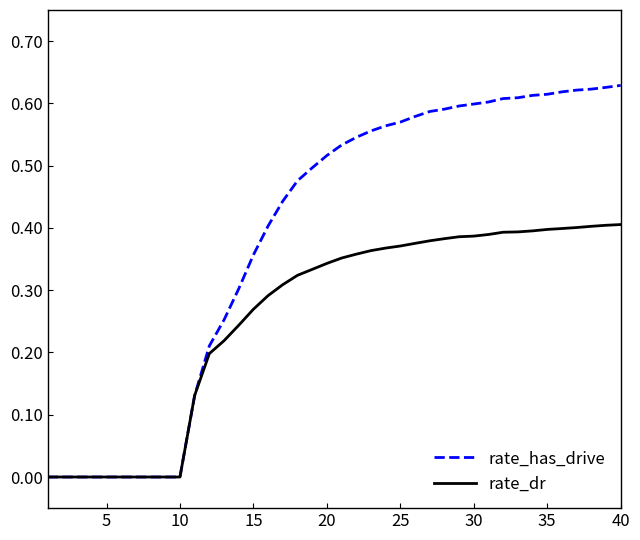

How many lines are shown in the chart?

2